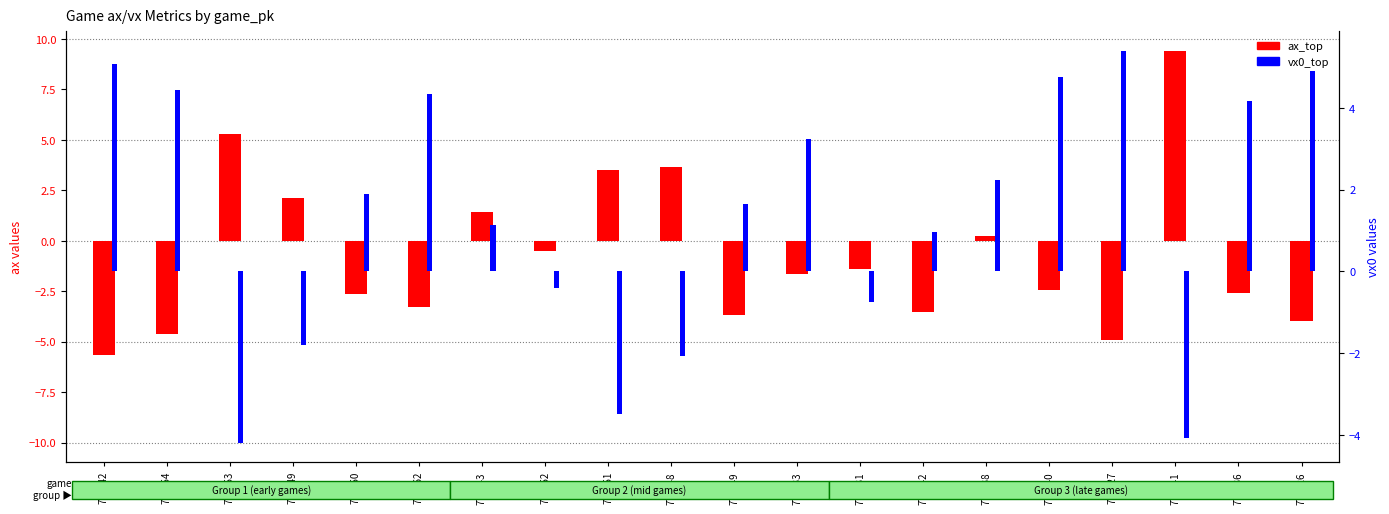

At which category does the chart reach its minimum across all series?

777542